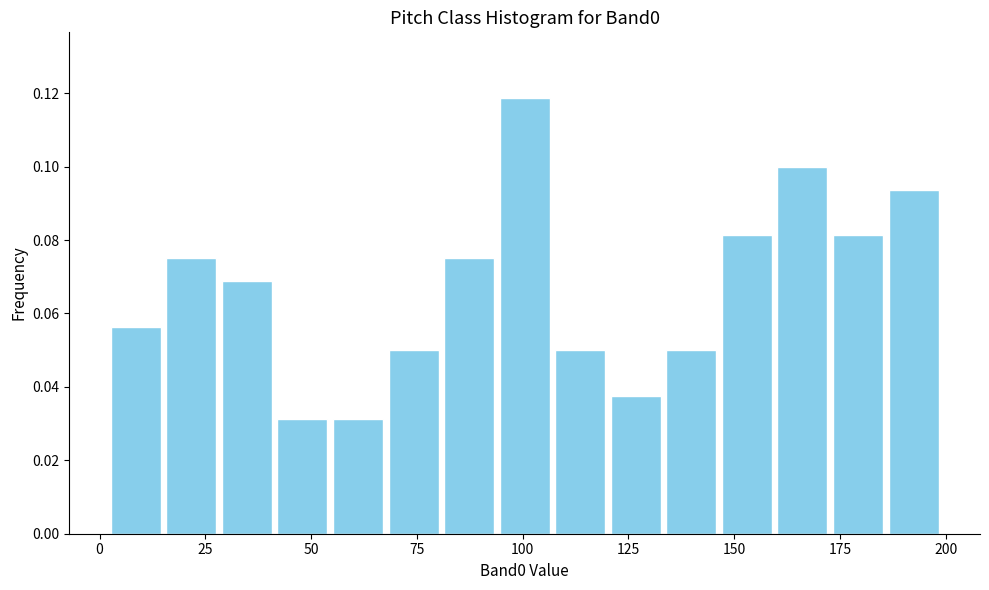

Around what value on the x-axis is the tallest bar? Give the approximate position of its centre, as read against the axis.

100